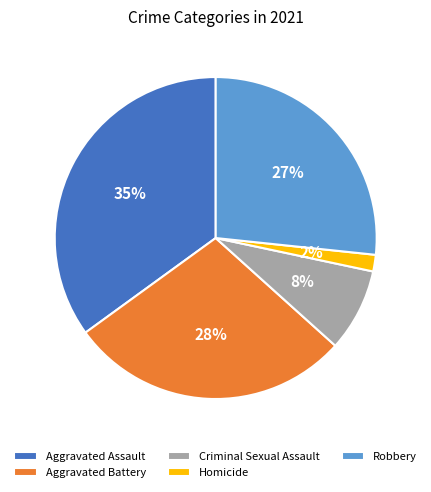

The Homicide slice represents 2% of the pie. True or false?

True